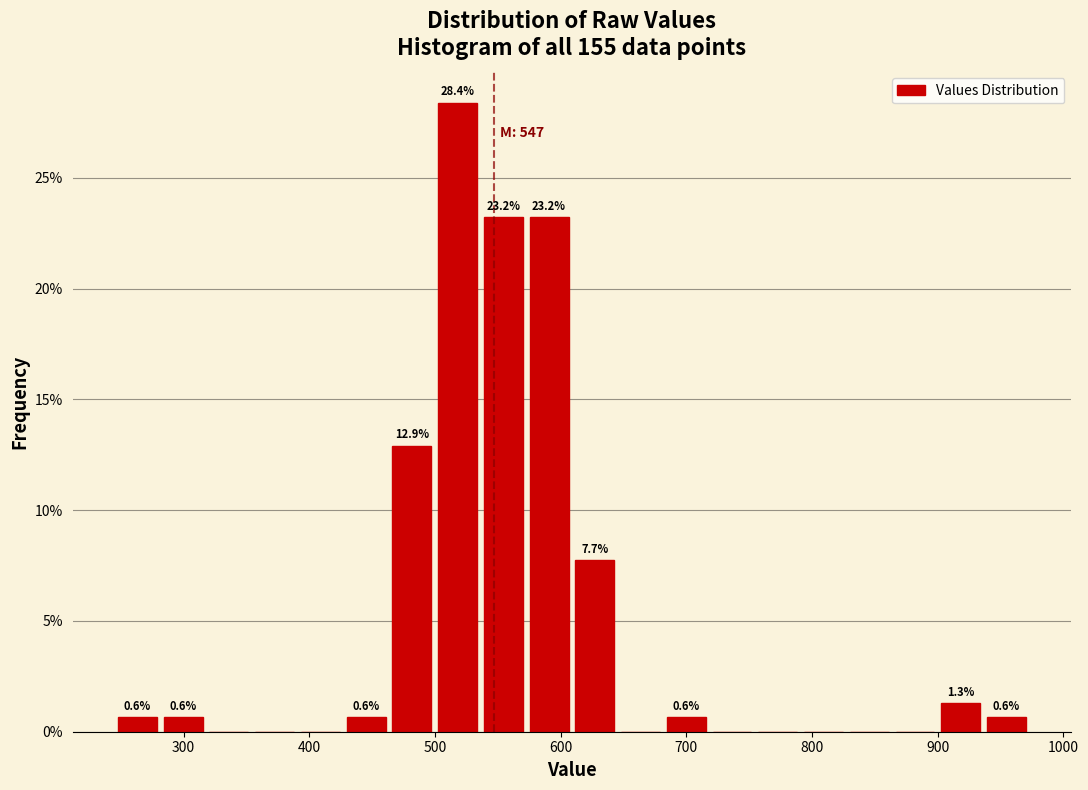

Around what value on the x-axis is the tallest bar? Give the approximate position of its centre, as read against the axis.

520